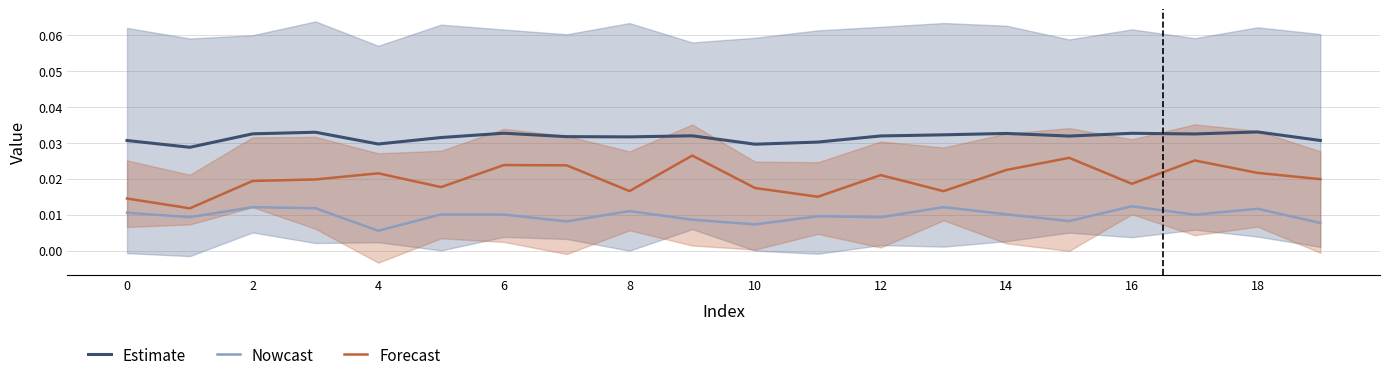

At which category is the sum across all series the highest?

17